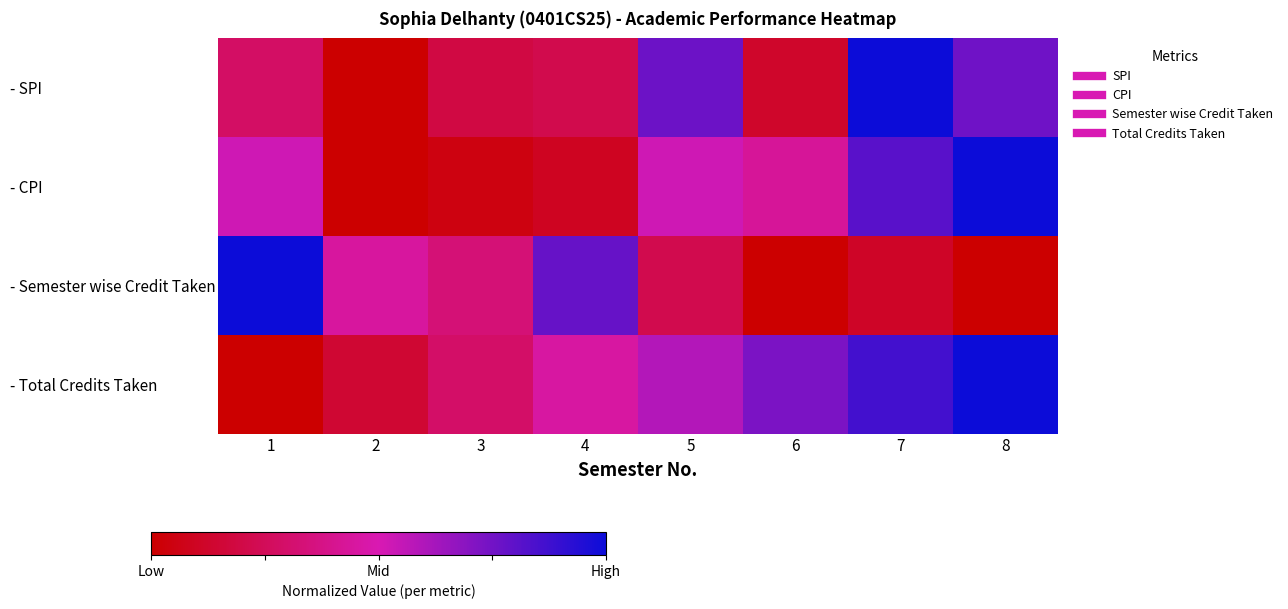

Between 8 and 5, which is larger?

5